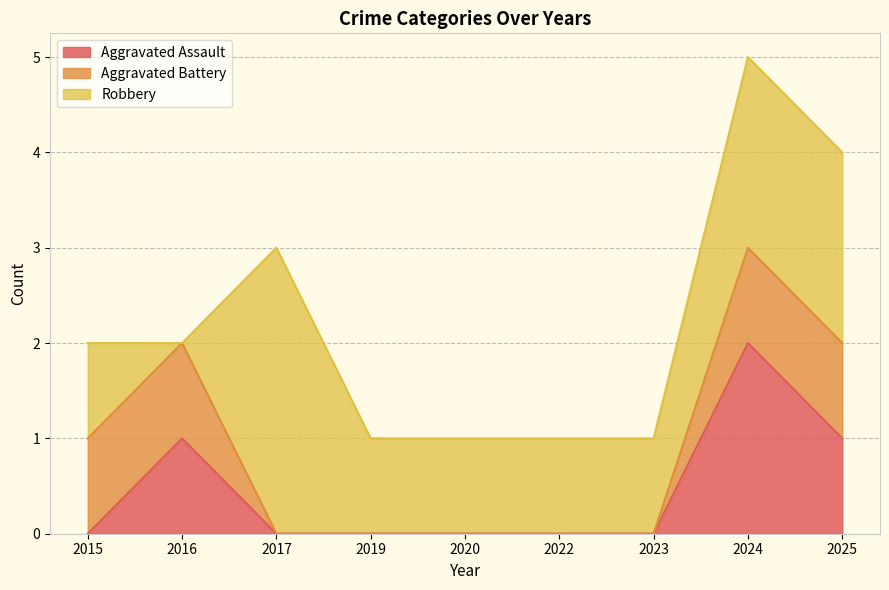

What is the maximum value shown in the chart?

3